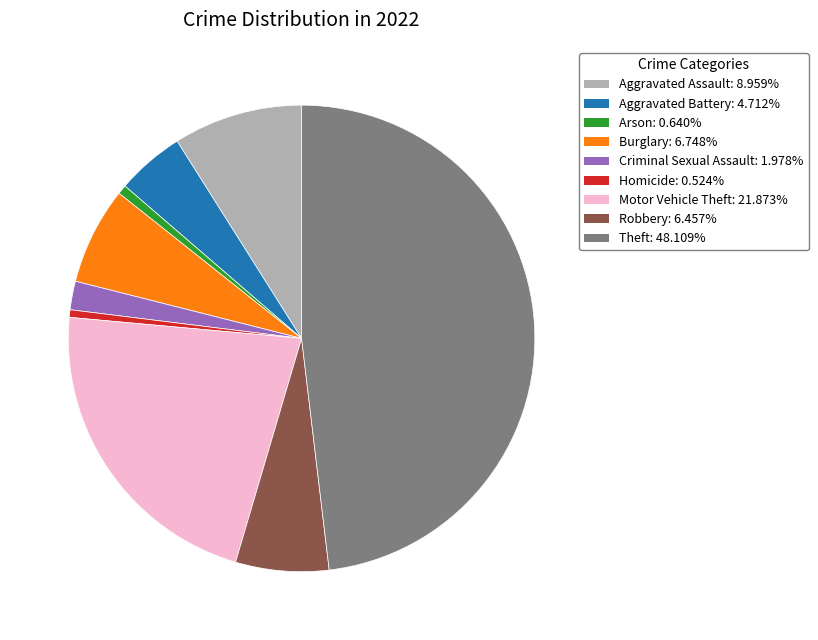

How many slices are in this pie chart?

9